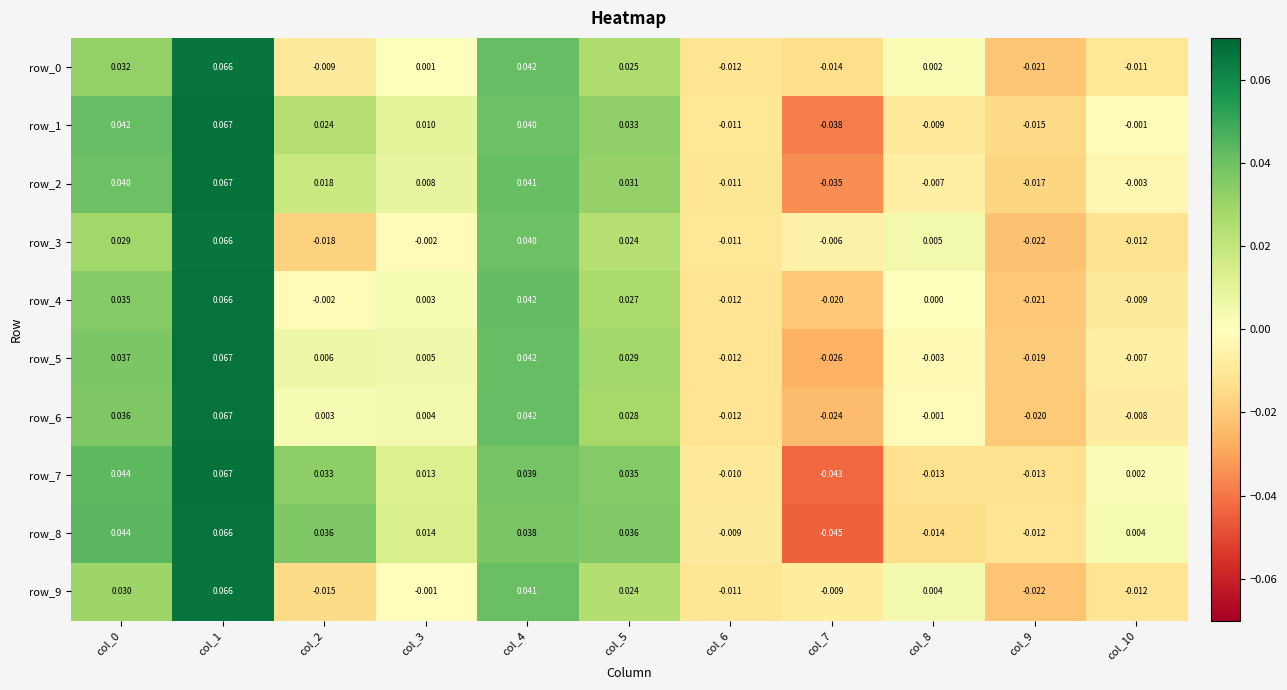

What is the total value across all series at col_1?

0.7